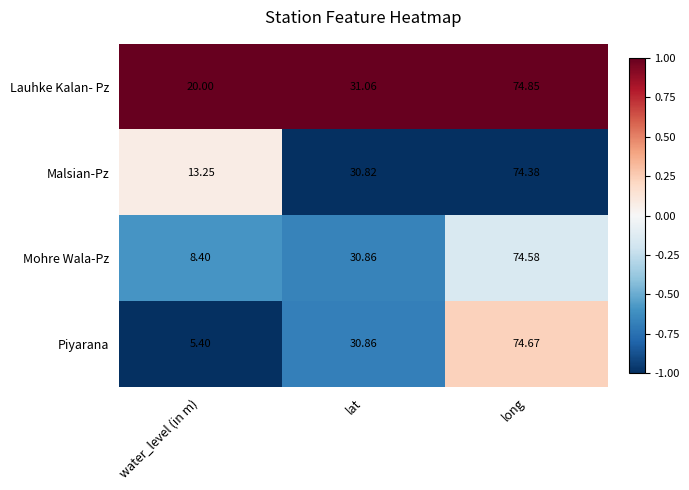

Which series has the largest range (max minus min)?

Piyarana